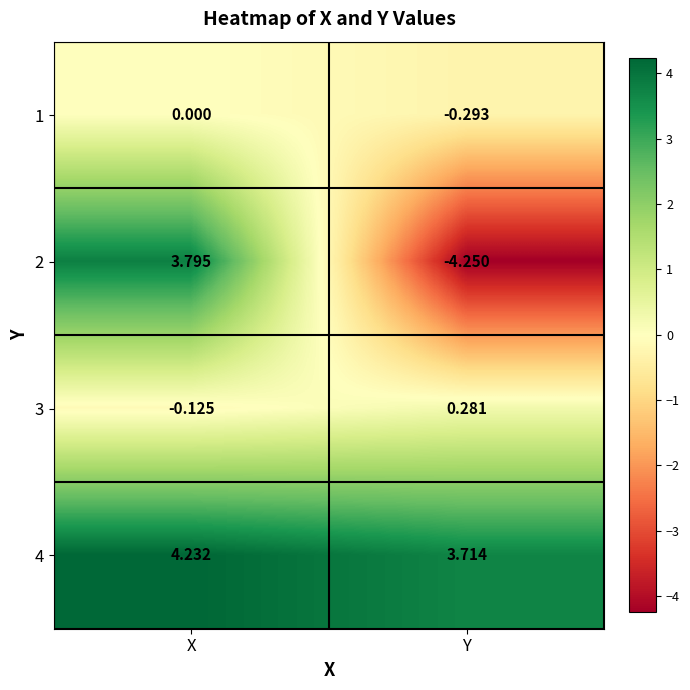

At which category does the chart reach its minimum across all series?

Y